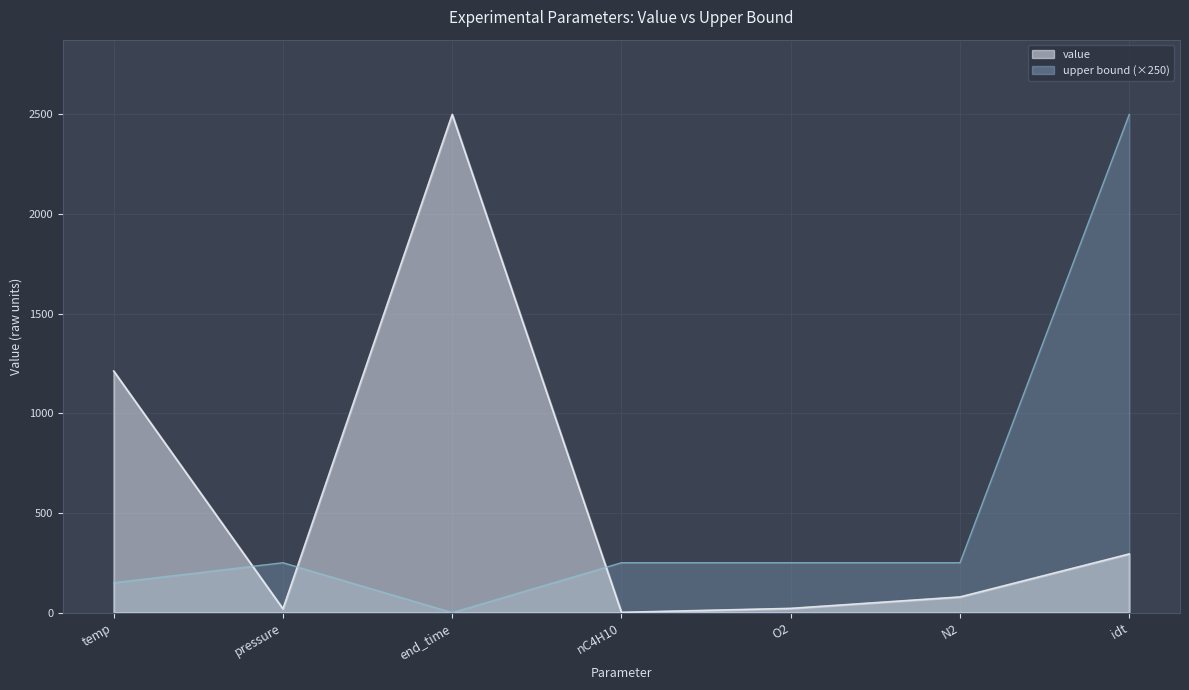

What is the difference between the maximum and minimum values in the upper bound series?

2500.0